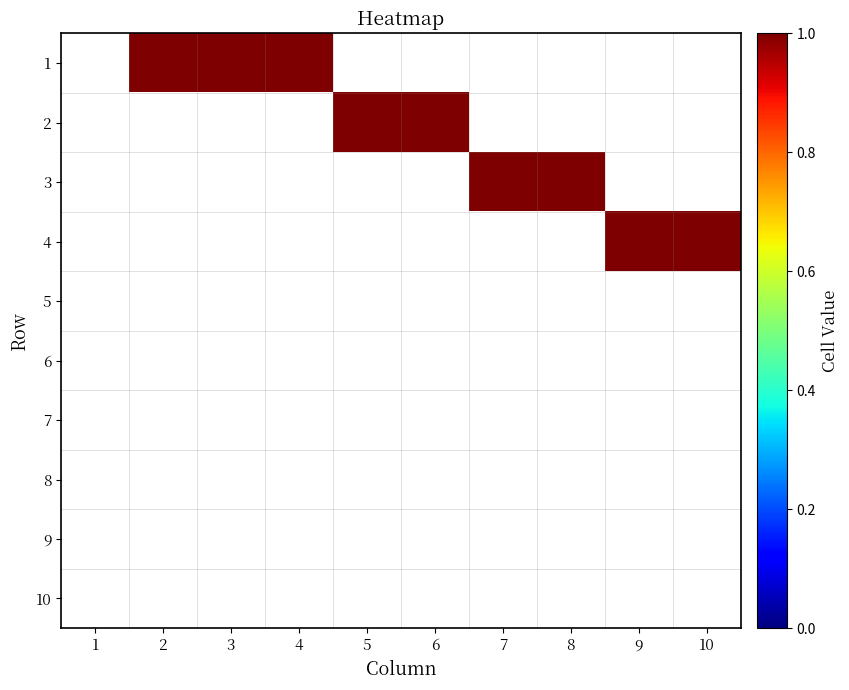

What is the greatest value displayed?

1